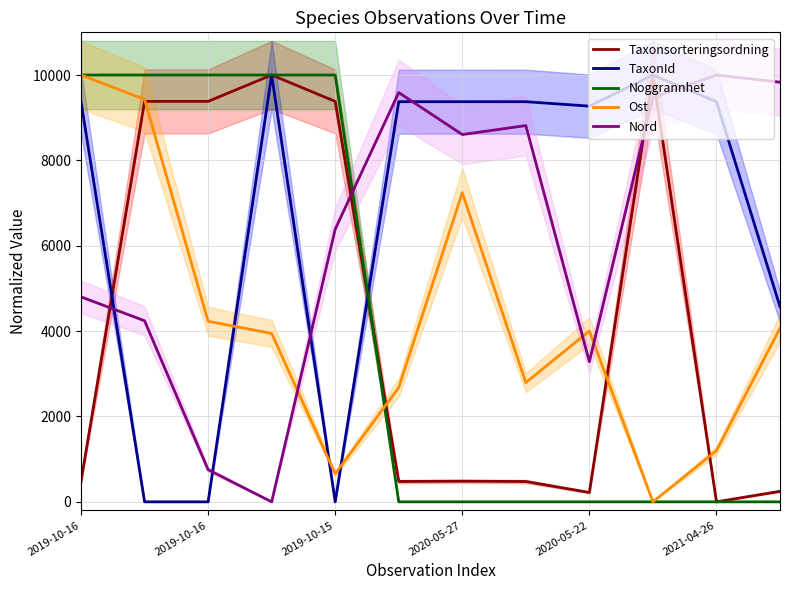

What is the sum of the Ost values at 11 and 7?

6862.9